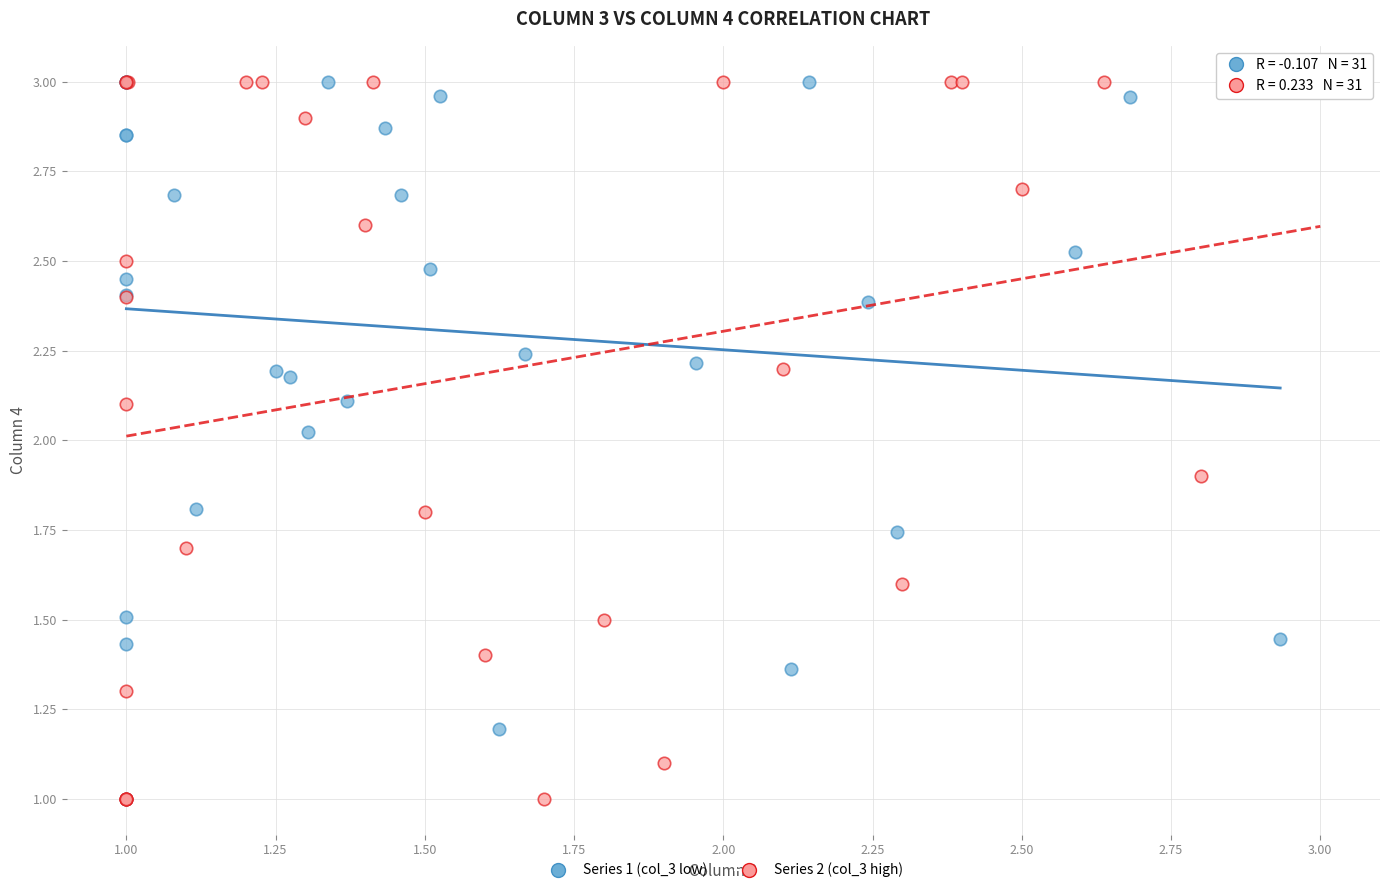

What are all the series names shown in the legend?

Series 1 (col_3 low), Series 2 (col_3 high)